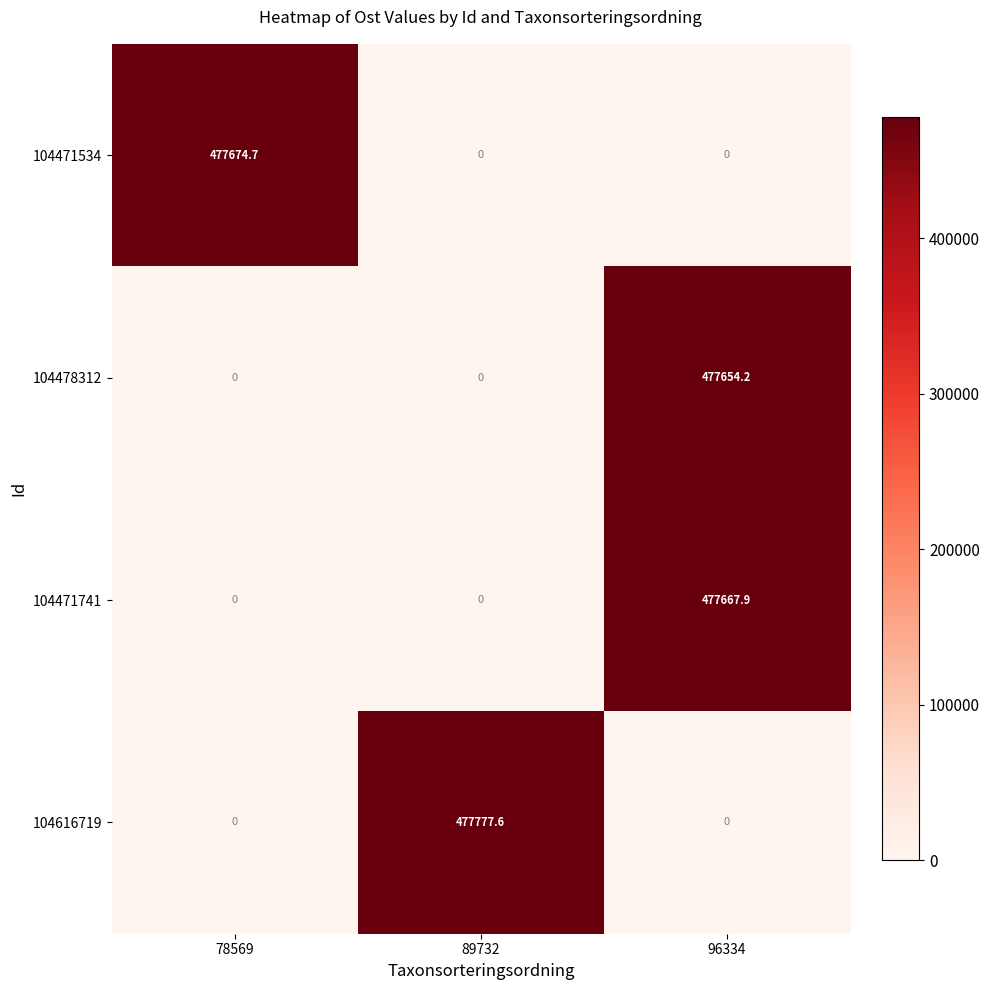

The 104471534 series shows 302580.2 at 96334. True or false?

False